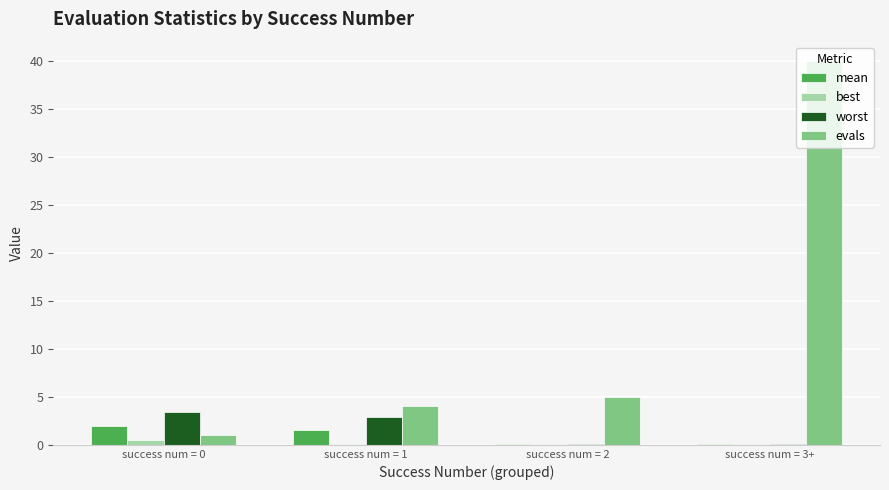

Which category has the highest value in the evals series?

success num = 3+